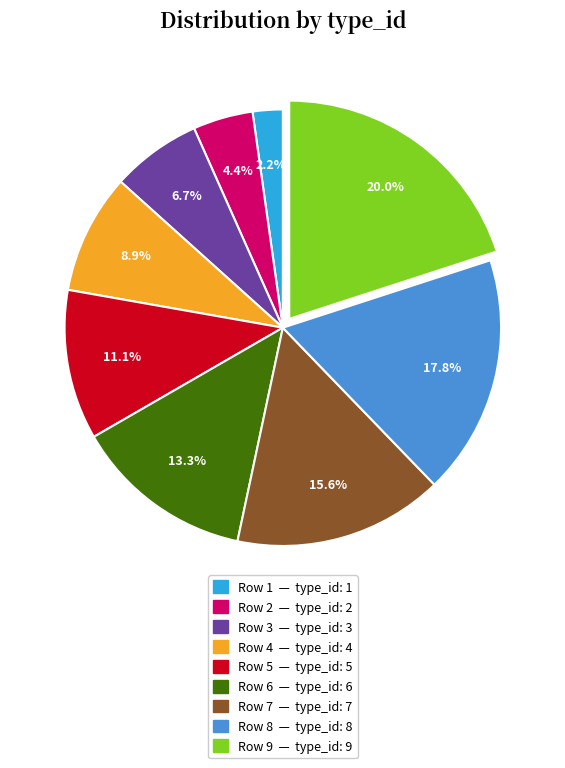

Does any single category account for the majority?

No